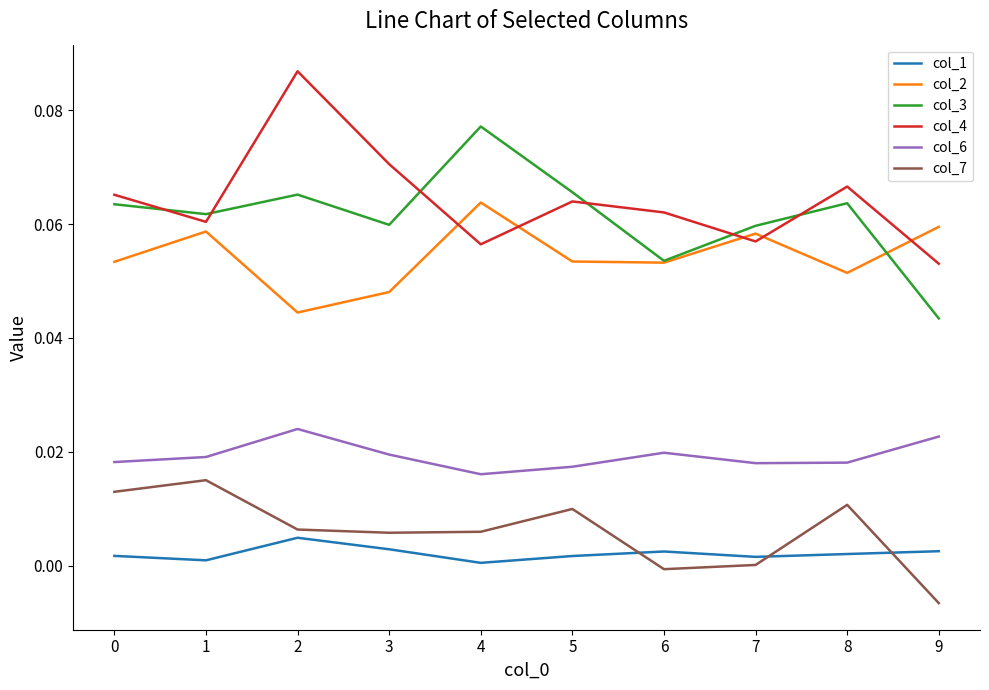

At which label is col_4 closest to 0?

9